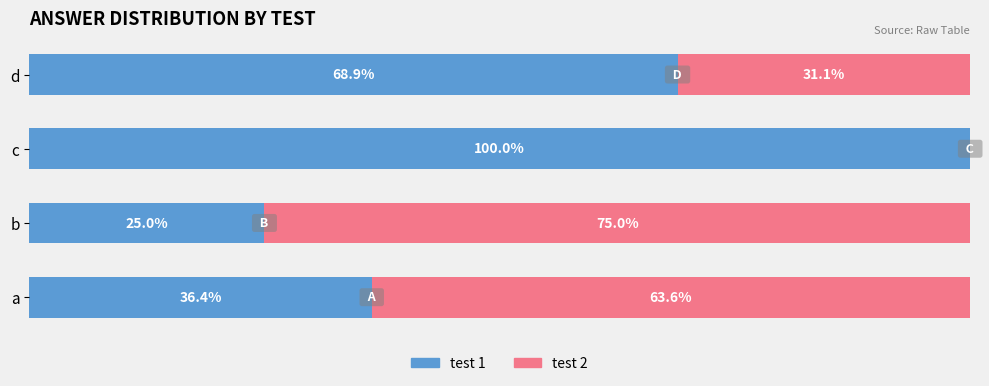

Which category has the highest value in the test 1 series?

c